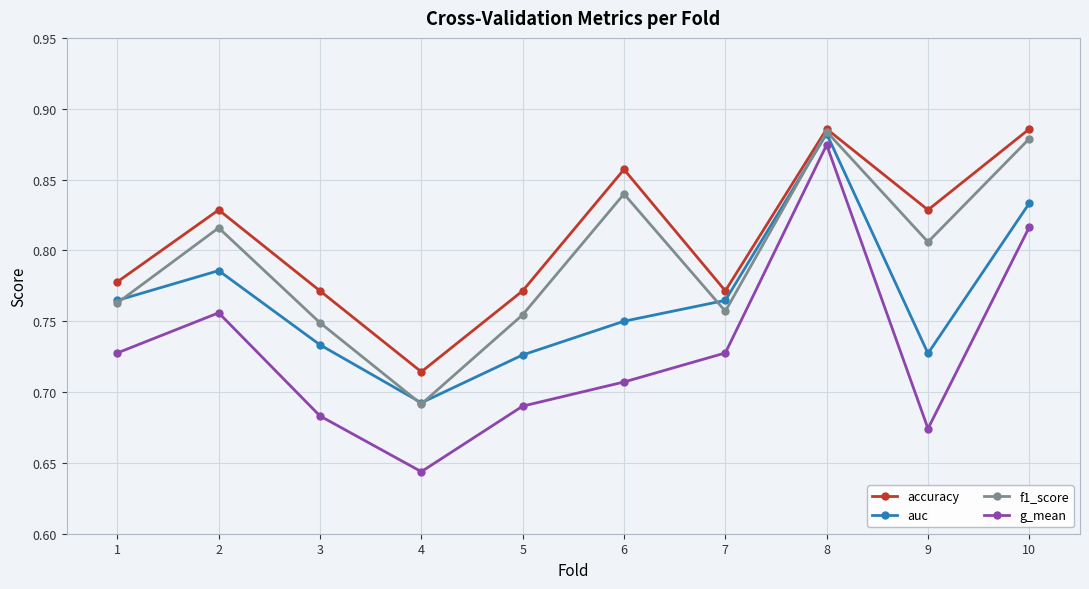

At which label is accuracy closest to 0?

4